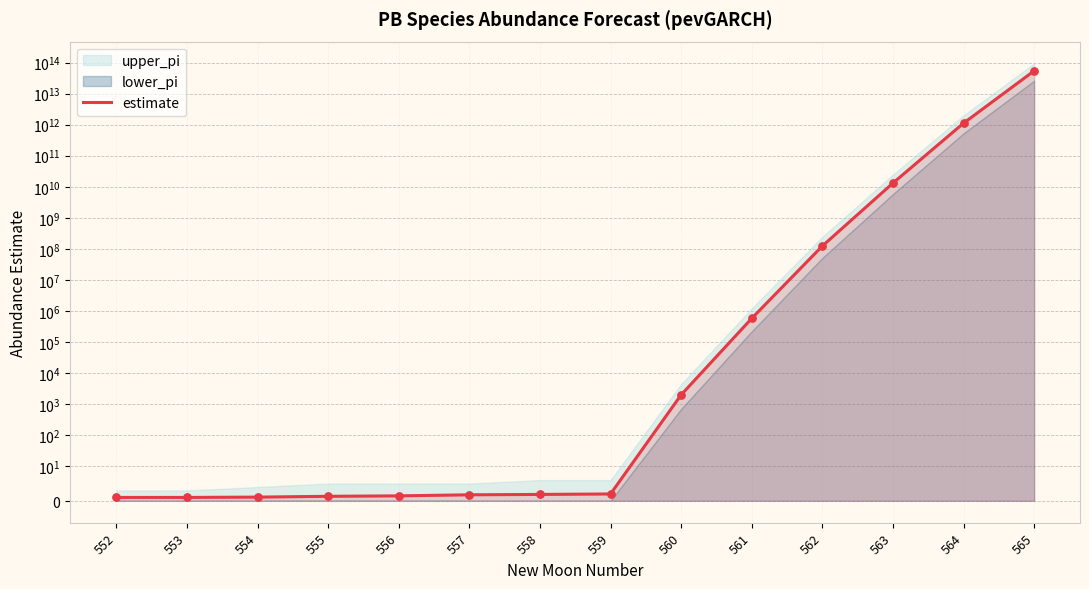

What is the change in value from 555 to 556?

+0.1